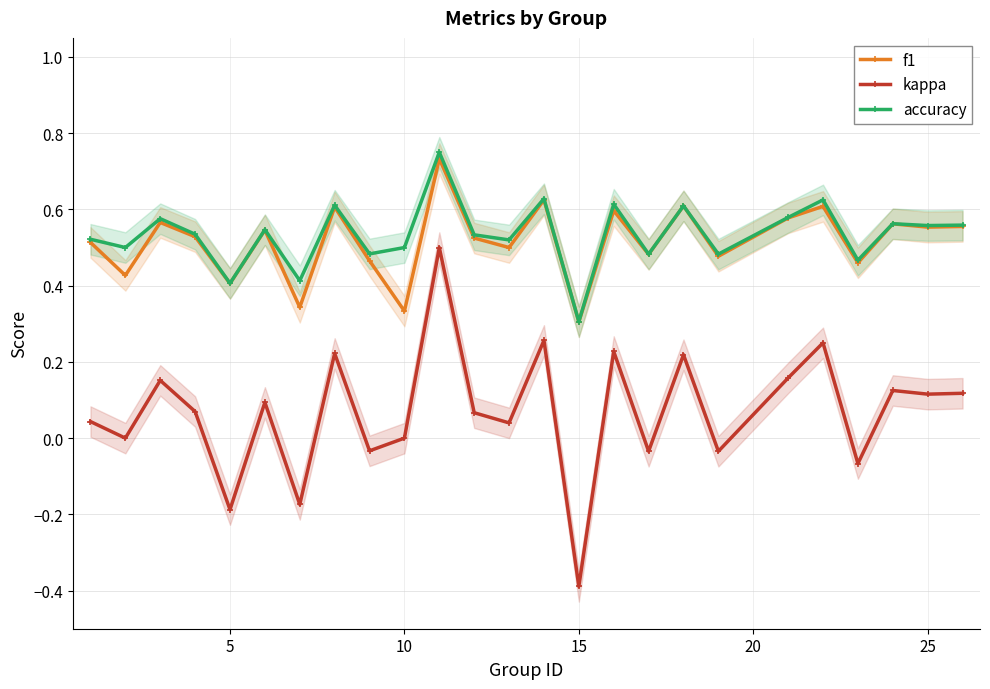

At how many categories does at least one series exceed 0?

25